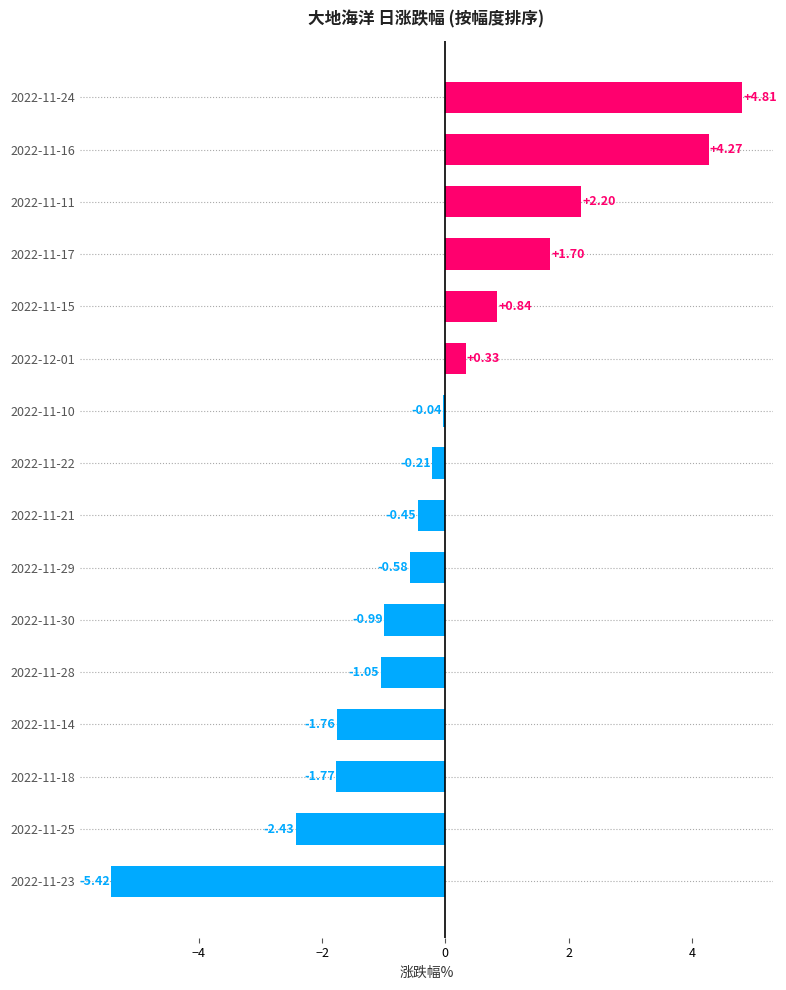

What is the change in value from 2022-11-15 to 2022-11-17?

+0.9